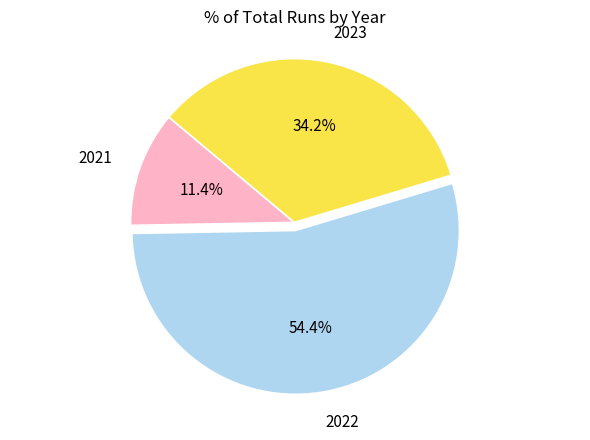

Combined, what portion of the pie is 2022 and 2021?

65.8%